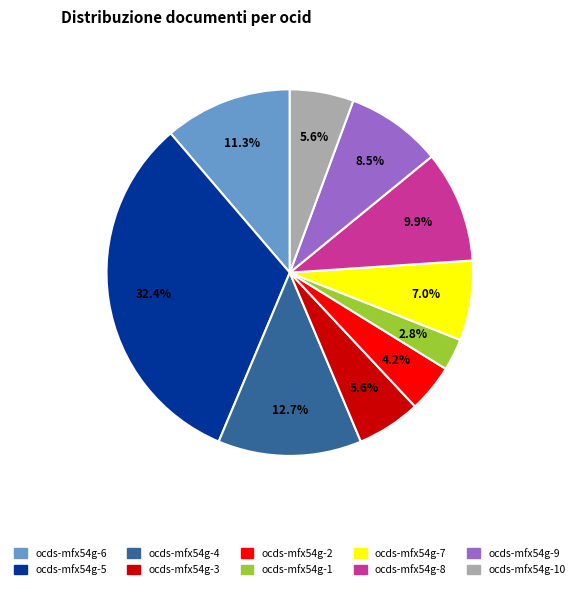

Is there a majority slice in this chart?

No